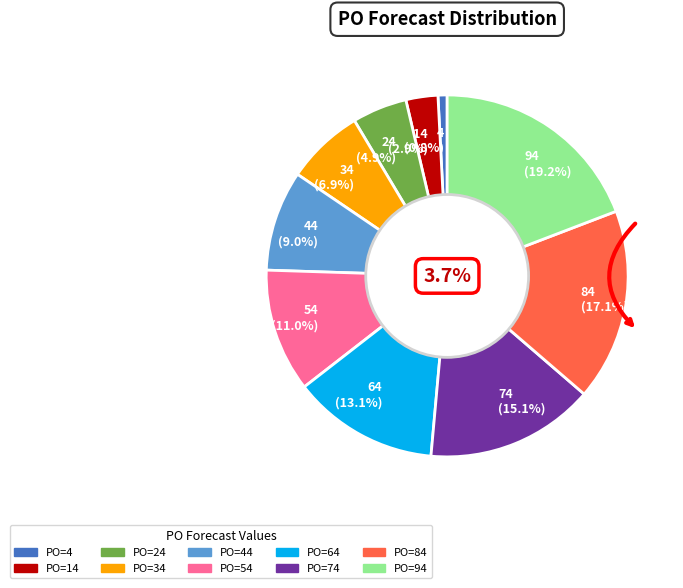

Does any single category account for the majority?

No